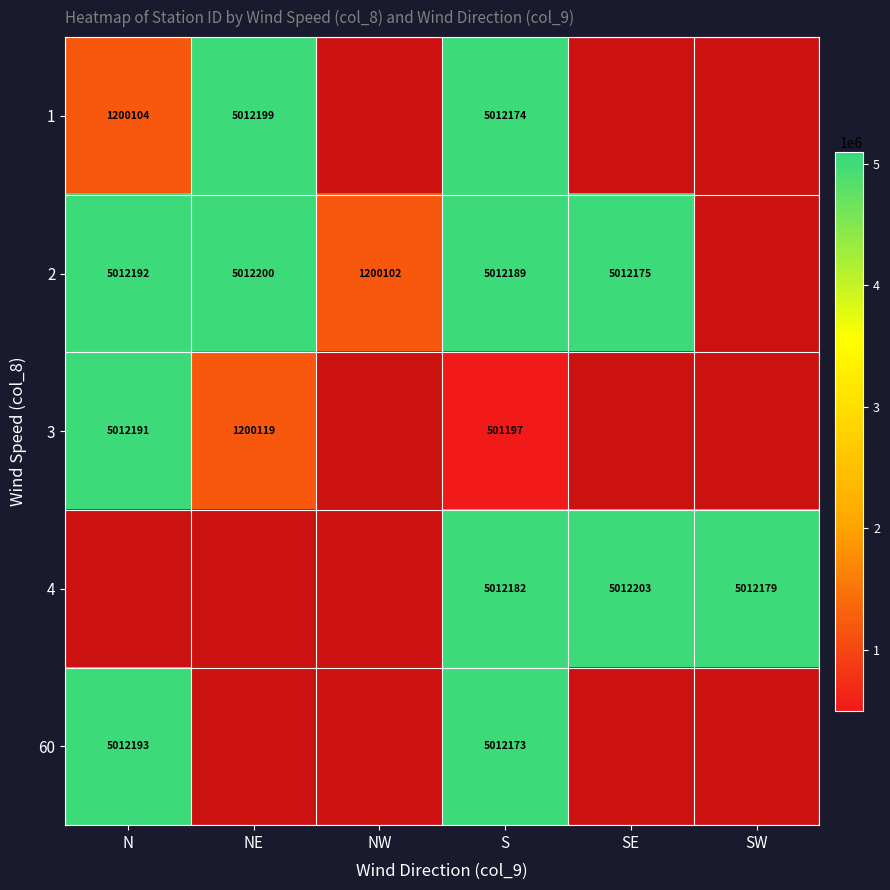

The 3 series shows 794072 at S. True or false?

False